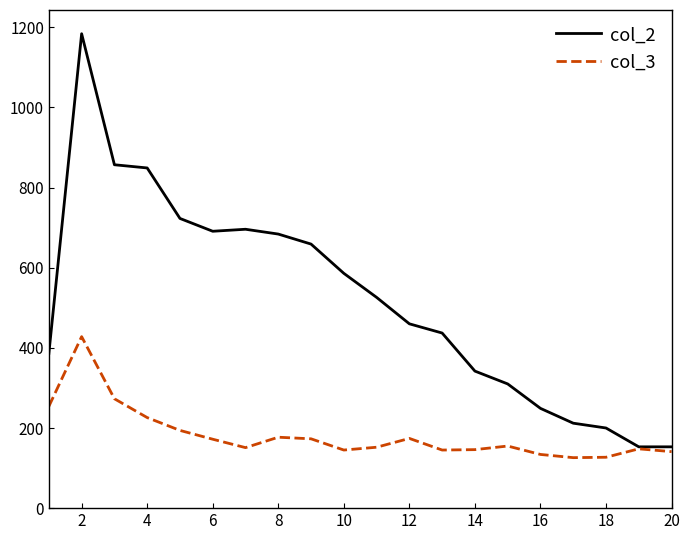

What is the greatest value displayed?

1184